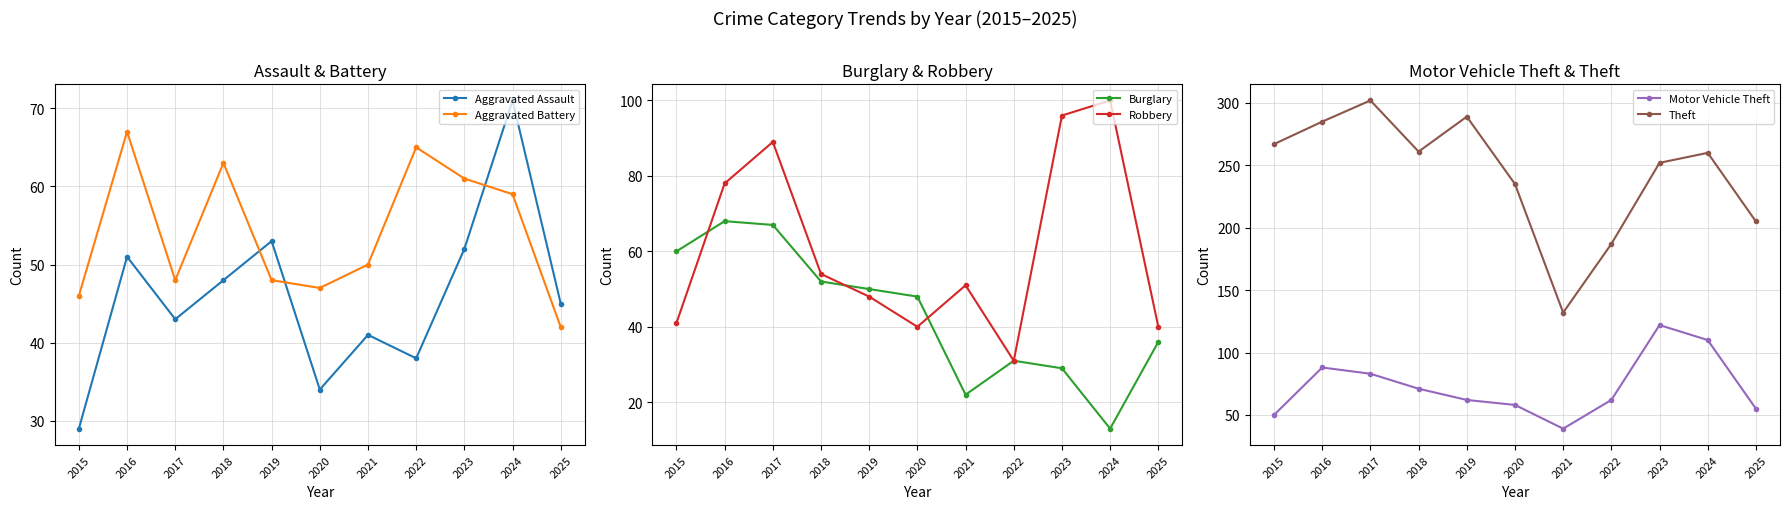

What is the difference between the second highest and second lowest values in the Aggravated Assault series?

19